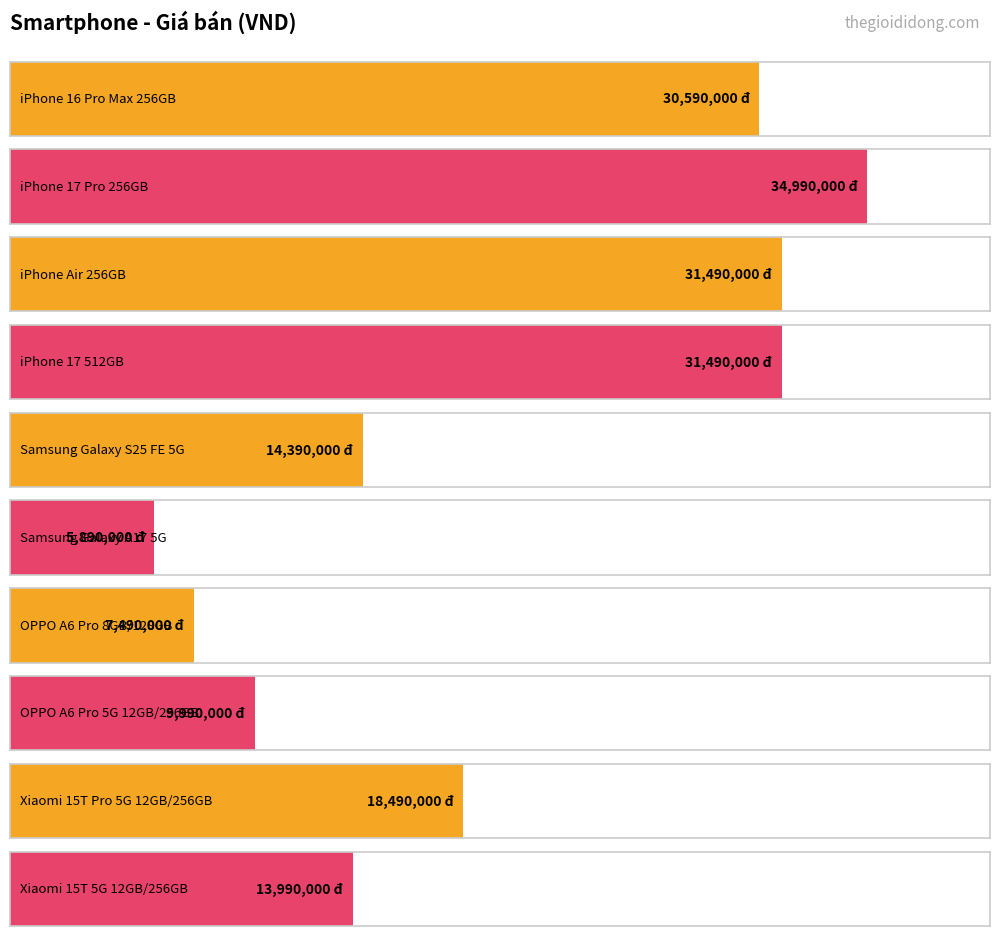

What is the difference between the maximum and minimum values?

29100000